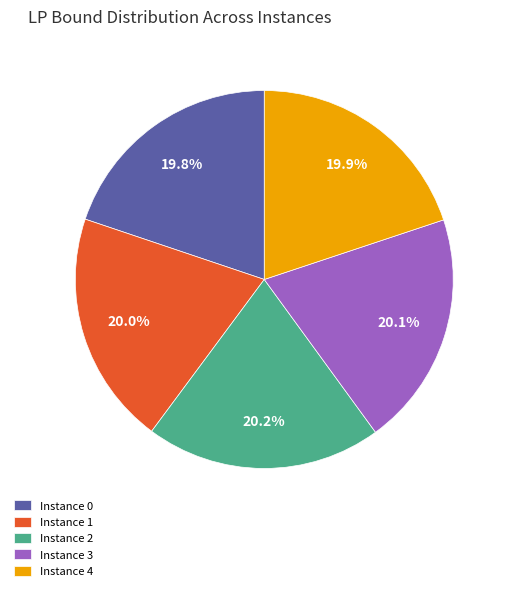

Do Instance 4 and Instance 1 together represent more than half of the pie?

No